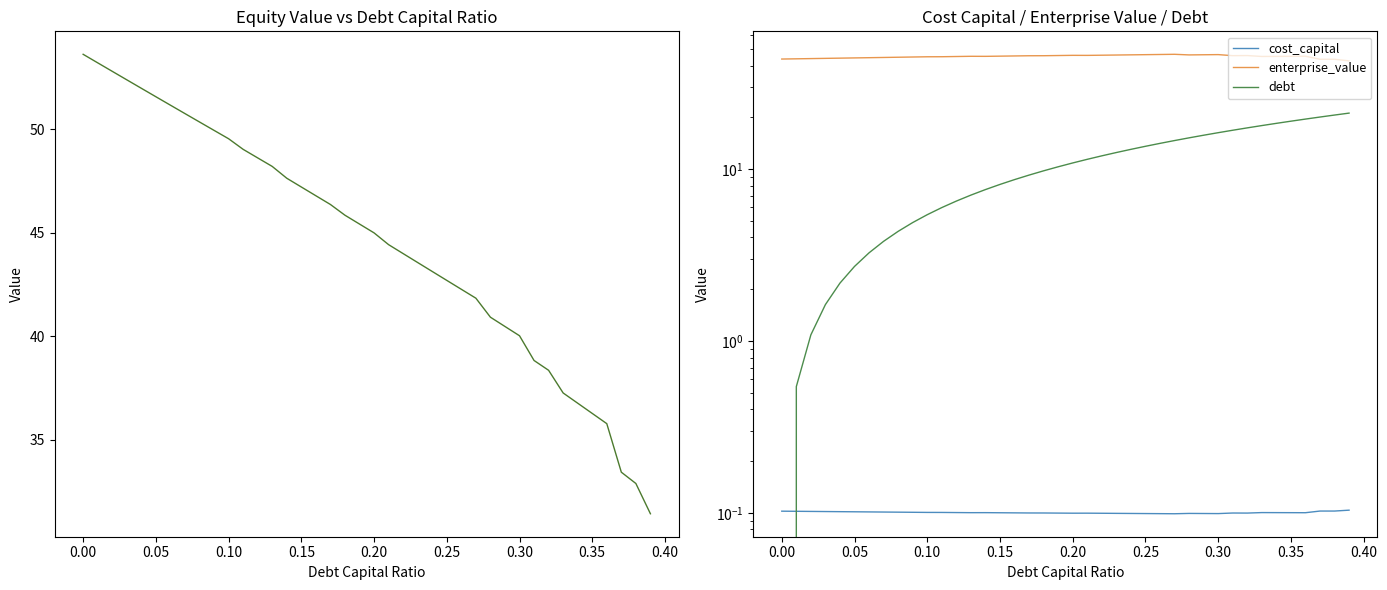

Reading left to right, list all the values displayed in this chart.

equity_value: 53.6	53.2	52.8	52.4	52.0	51.6	51.2	50.8	50.4	50.0	49.6	49.0	48.6	48.2	47.6	47.2	46.8	46.4	45.9	45.4	45.0	44.4	44.0	43.6	43.1	42.7	42.3	41.8	40.9	40.5	40.0	38.8	38.4	37.3	36.8	36.3	35.8	33.4	32.9	31.4
cost_capital: 0.1	0.1	0.1	0.1	0.1	0.1	0.1	0.1	0.1	0.1	0.1	0.1	0.1	0.1	0.1	0.1	0.1	0.1	0.1	0.1	0.1	0.1	0.1	0.1	0.1	0.1	0.1	0.1	0.1	0.1	0.1	0.1	0.1	0.1	0.1	0.1	0.1	0.1	0.1	0.1
enterprise_value: 43.7	43.8	43.9	44.1	44.2	44.3	44.5	44.6	44.7	44.9	45.0	45.0	45.2	45.3	45.3	45.4	45.5	45.6	45.7	45.8	45.9	45.9	46.0	46.1	46.2	46.3	46.4	46.5	46.1	46.2	46.3	45.7	45.8	45.2	45.2	45.3	45.3	43.5	43.5	42.6
debt: 0.0	0.5	1.1	1.6	2.2	2.7	3.3	3.8	4.3	4.9	5.4	6.0	6.5	7.1	7.6	8.1	8.7	9.2	9.8	10.3	10.9	11.4	11.9	12.5	13.0	13.6	14.1	14.6	15.2	15.7	16.3	16.8	17.4	17.9	18.4	19.0	19.5	20.1	20.6	21.2